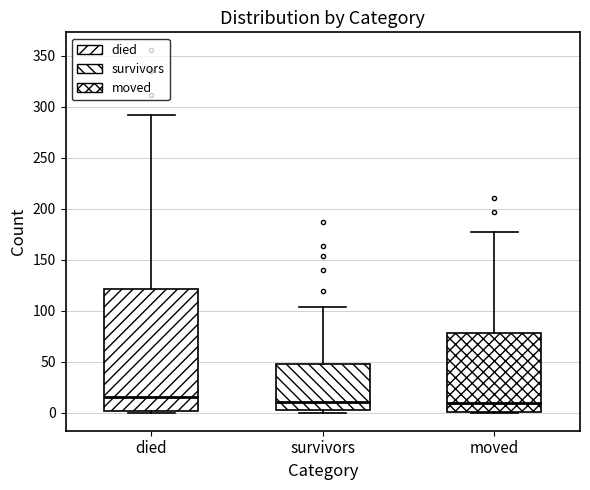

Reading left to right, transcribe this box plot: for each box, give where its median line is, the range the box spans, and where its two whiskers end, as read against the y-axis. The values are not printed on the chart, so give them approximately, as read against the axis.

died: median 15, box 0 to 120, whiskers 0 to 290
survivors: median 10, box 5 to 50, whiskers 0 to 105
moved: median 10, box 0 to 80, whiskers 0 to 175